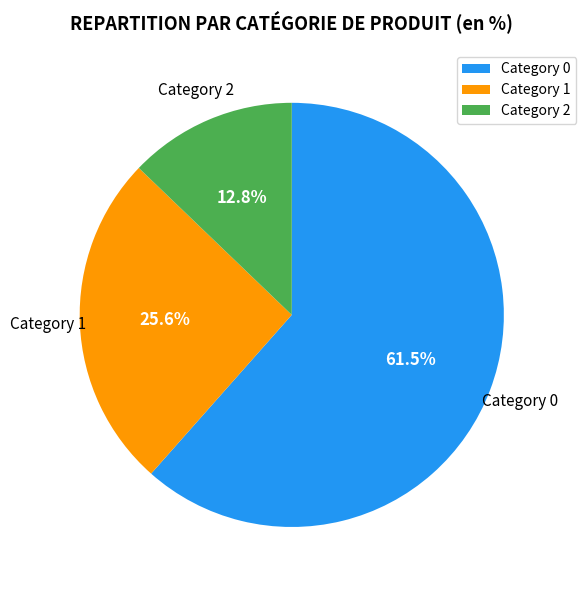

Rank the categories by value from highest to lowest.

Category 0, Category 1, Category 2